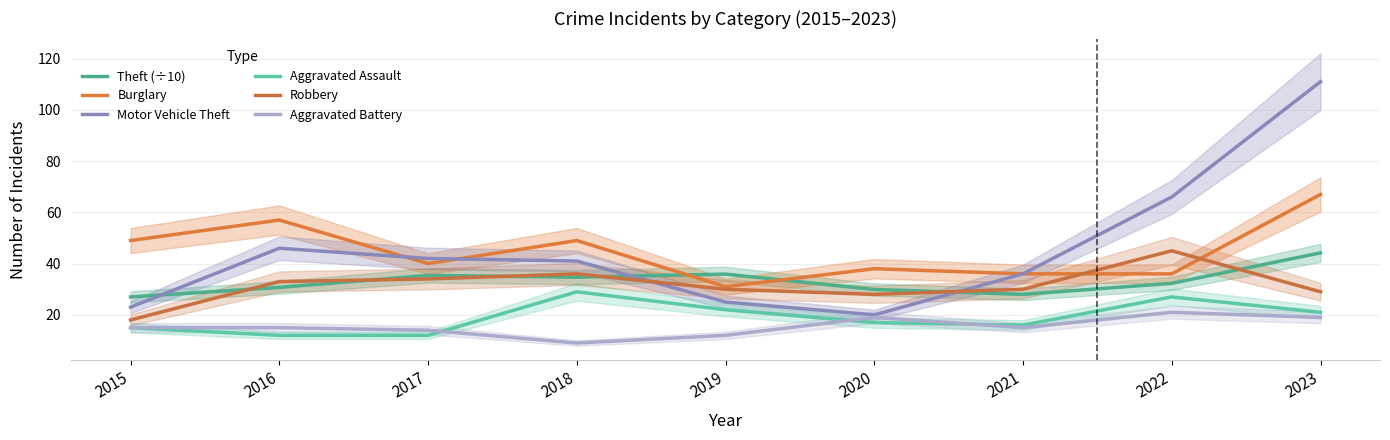

What is the difference between the maximum and minimum values in the Robbery series?

27.0